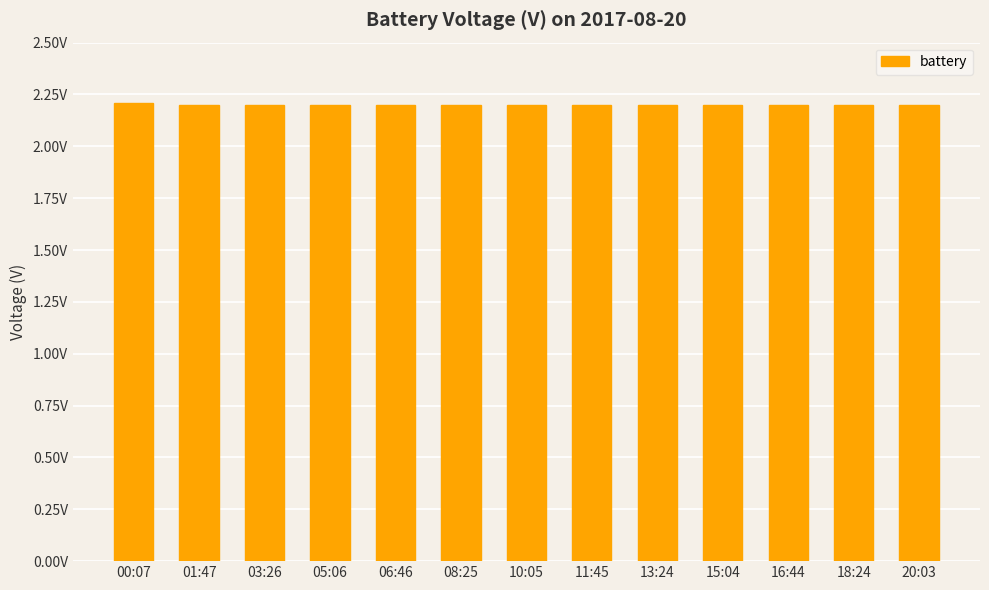

What is the greatest value displayed?

2.2